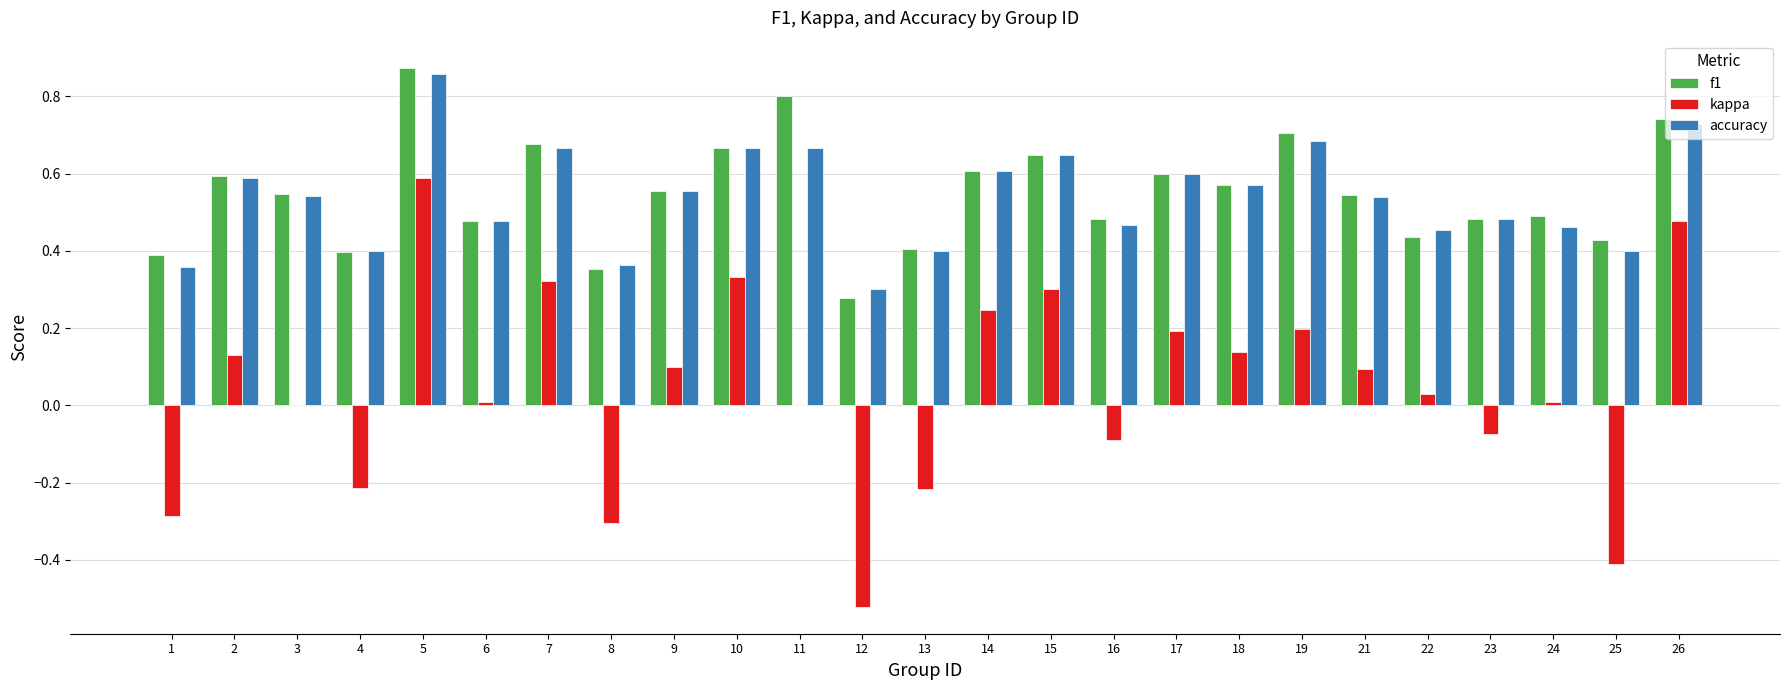

Between 17 and 26, which series saw the biggest shift?

kappa